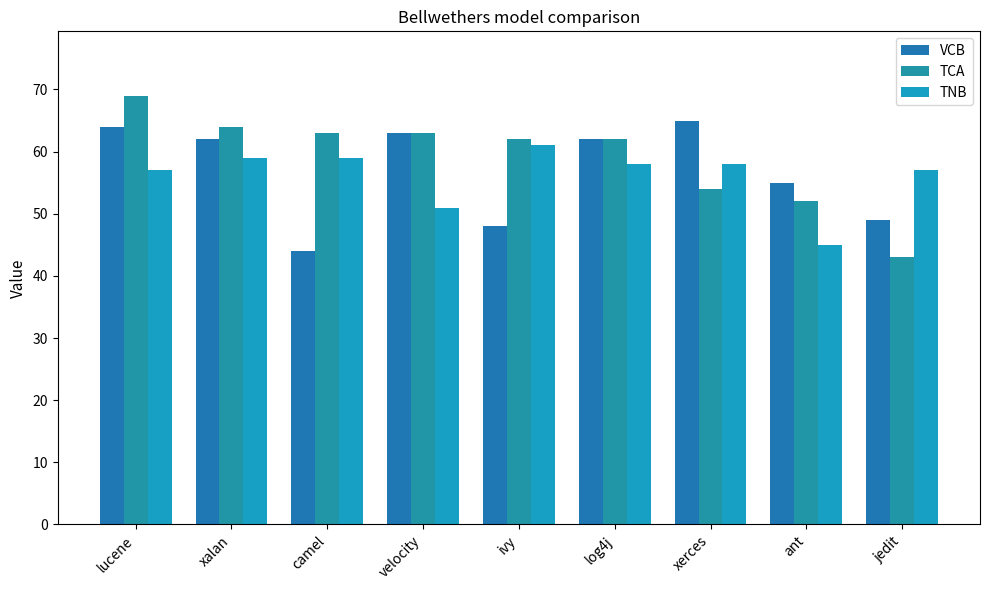

Which series has the largest total across all categories?

TCA